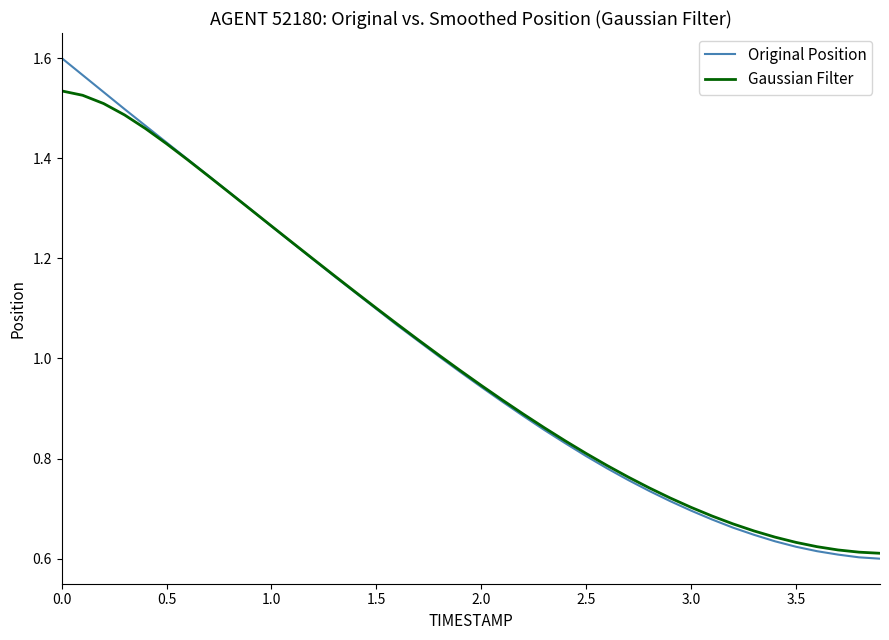

List the series in order of their peak value, highest first.

Original Position, Gaussian Filter